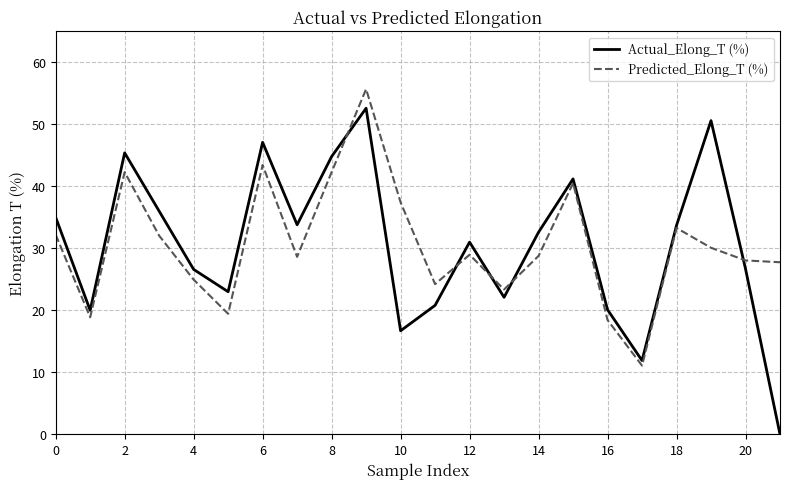

What is the difference between the second highest and second lowest values in the Actual_Elong_T (%) series?

38.7